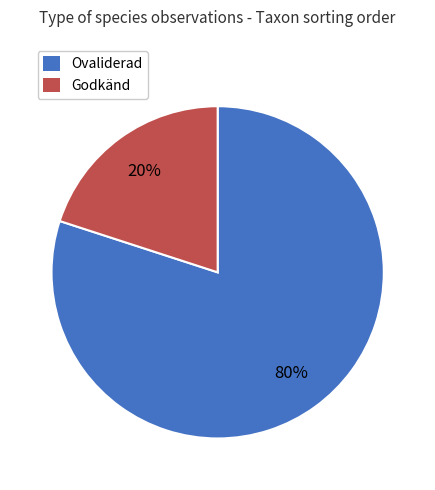

How many segments does this pie chart have?

2